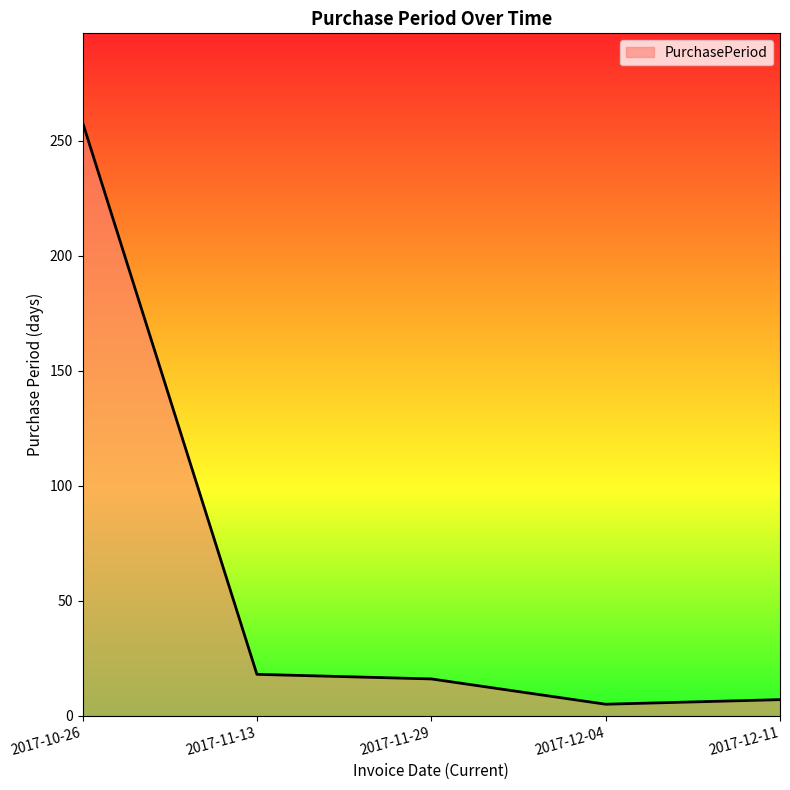

True or false: there are more than 1 points higher than both neighbors.

False